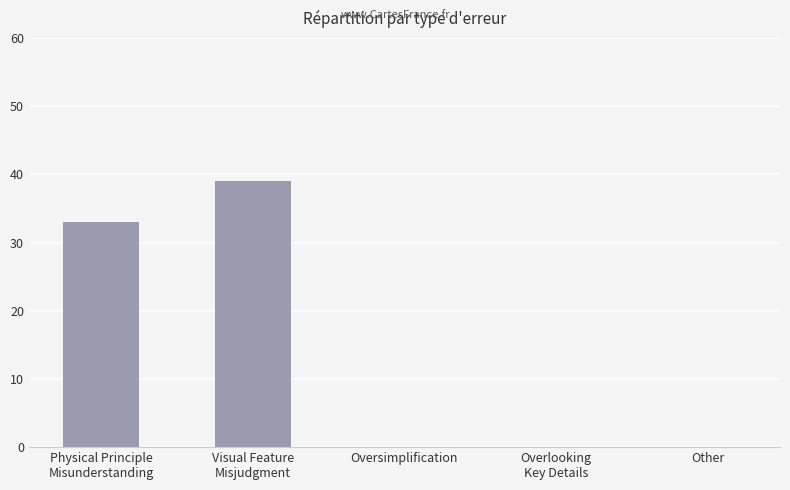

What is the sum of all values?

72